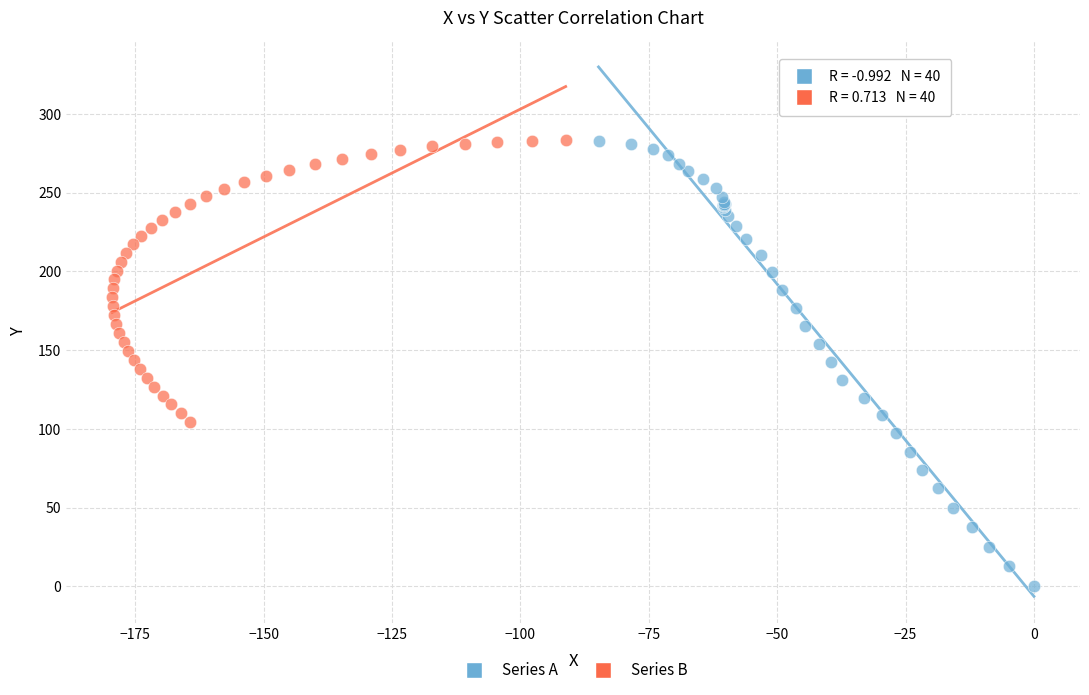

Which series has the largest Y range (max minus min)?

Series A